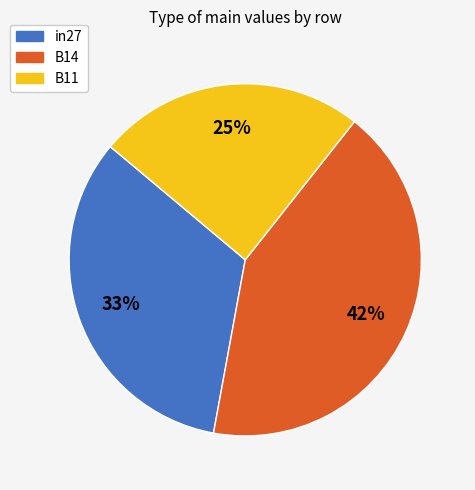

To the nearest percent, what percentage of the pie is B14?

42%